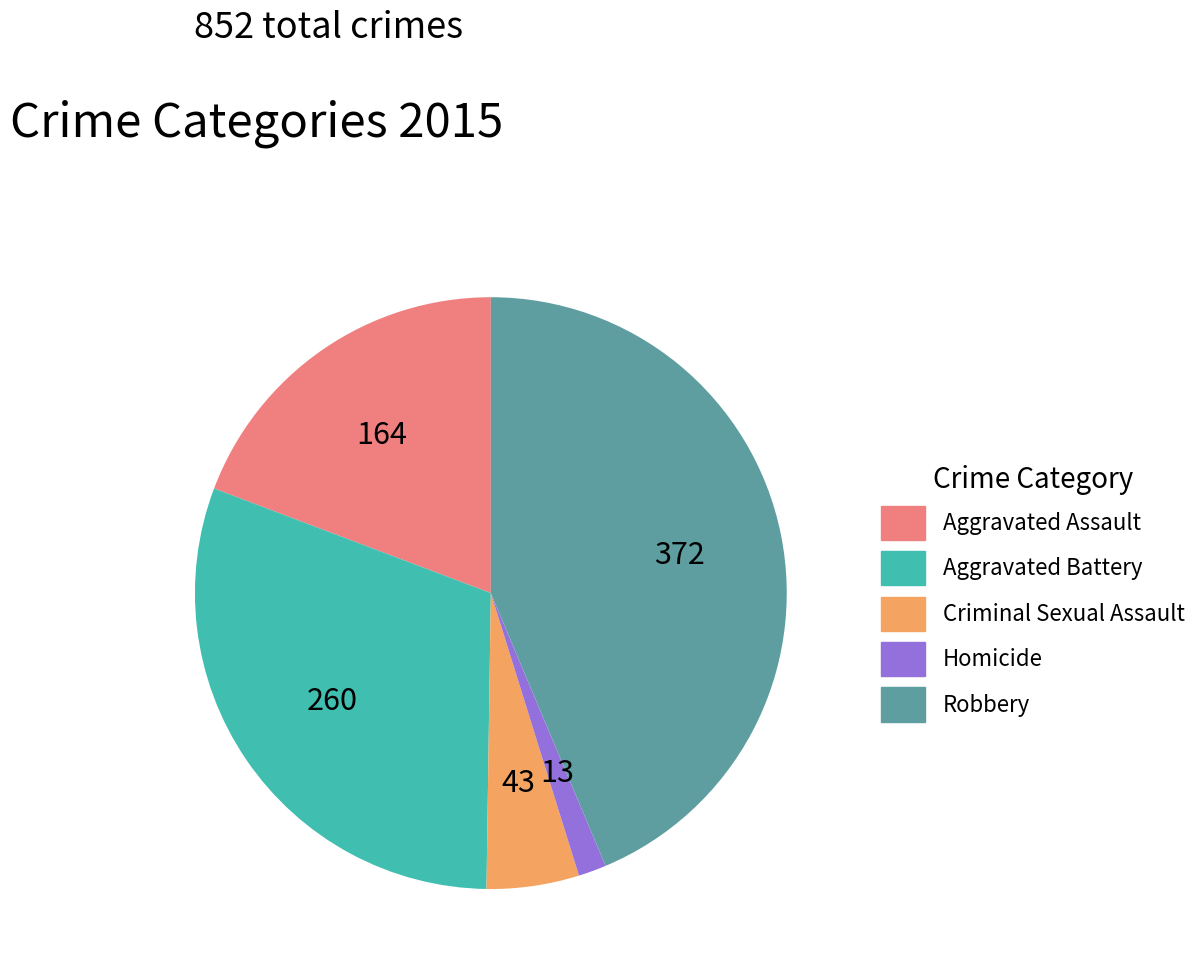

Does Robbery account for over 50% of the chart?

No